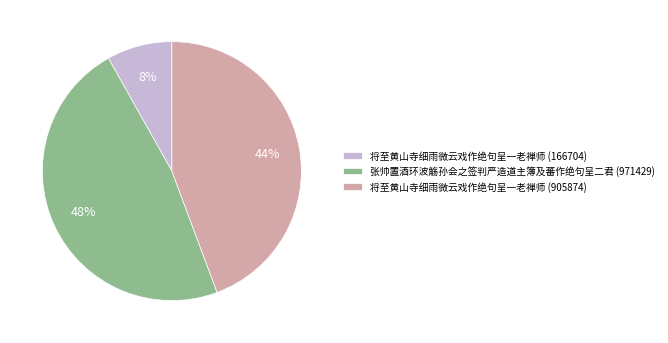

The 将至黄山寺细雨微云戏作绝句呈一老禅师 (166704) slice represents 8% of the pie. True or false?

True